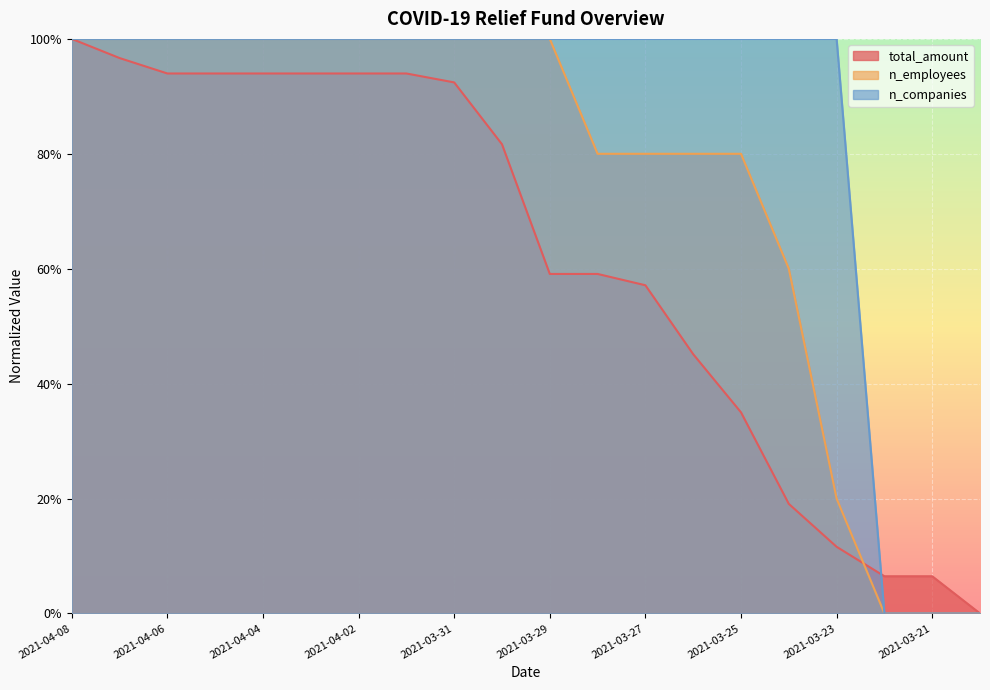

The value of n_companies at 2021-04-02 is 0.2. True or false?

False